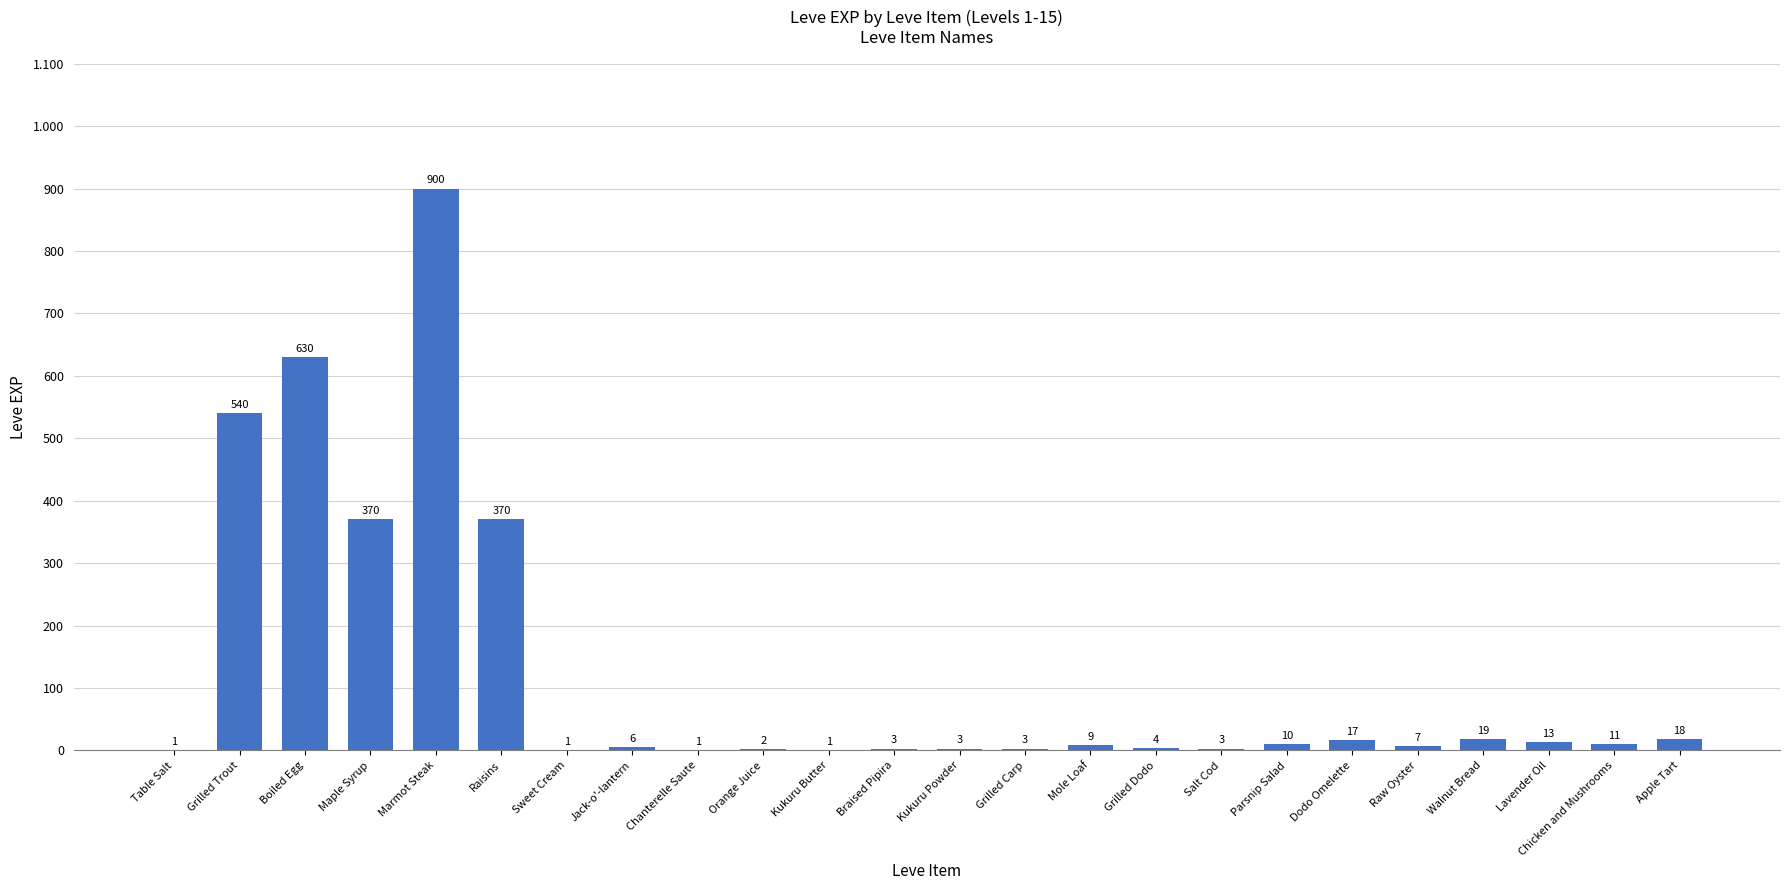

Are the bars horizontal?

No